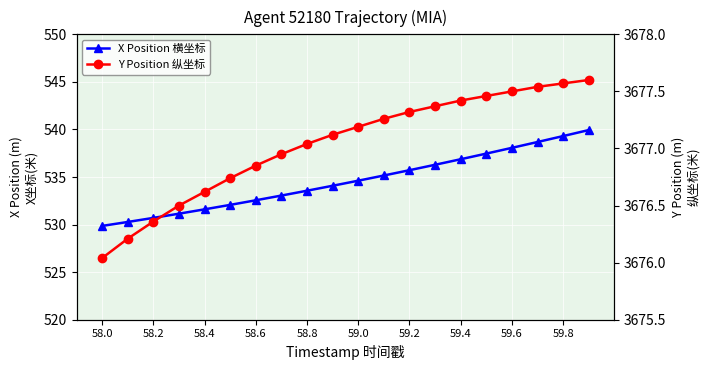

Rank the series by their maximum value, from lowest to highest.

X Position 横坐标, Y Position 纵坐标